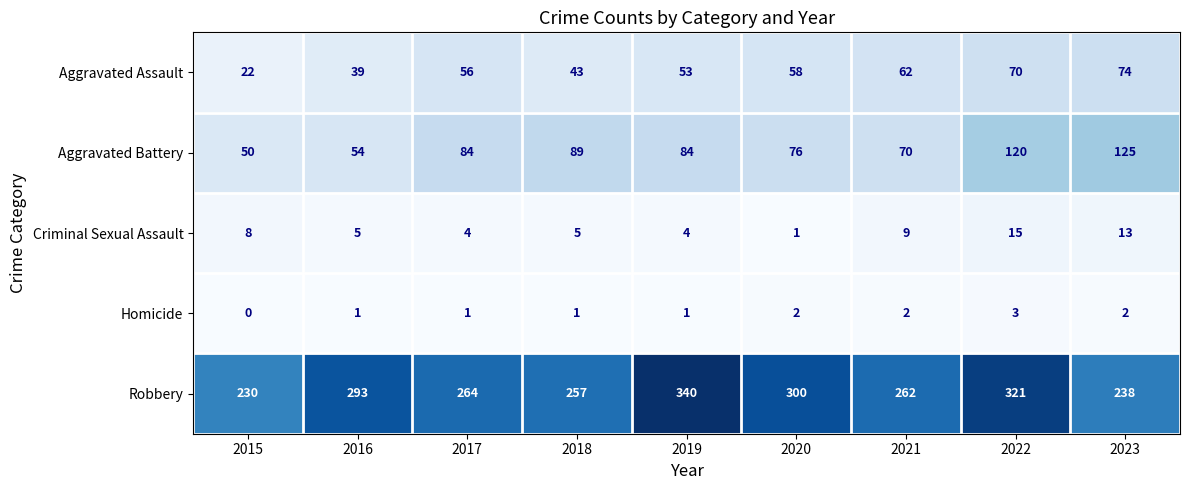

What is the total value across all series at 2019?

482